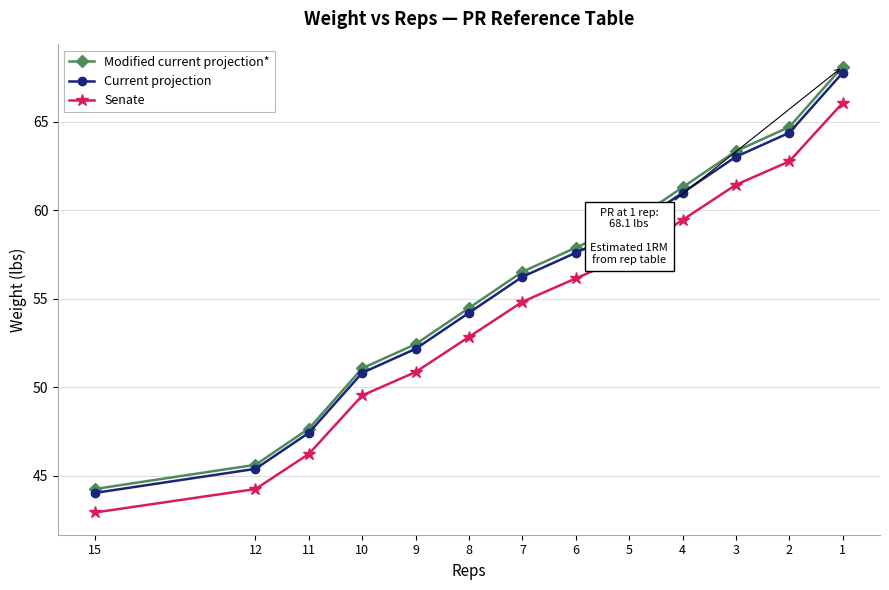

Which label corresponds to the largest value in the chart?

1